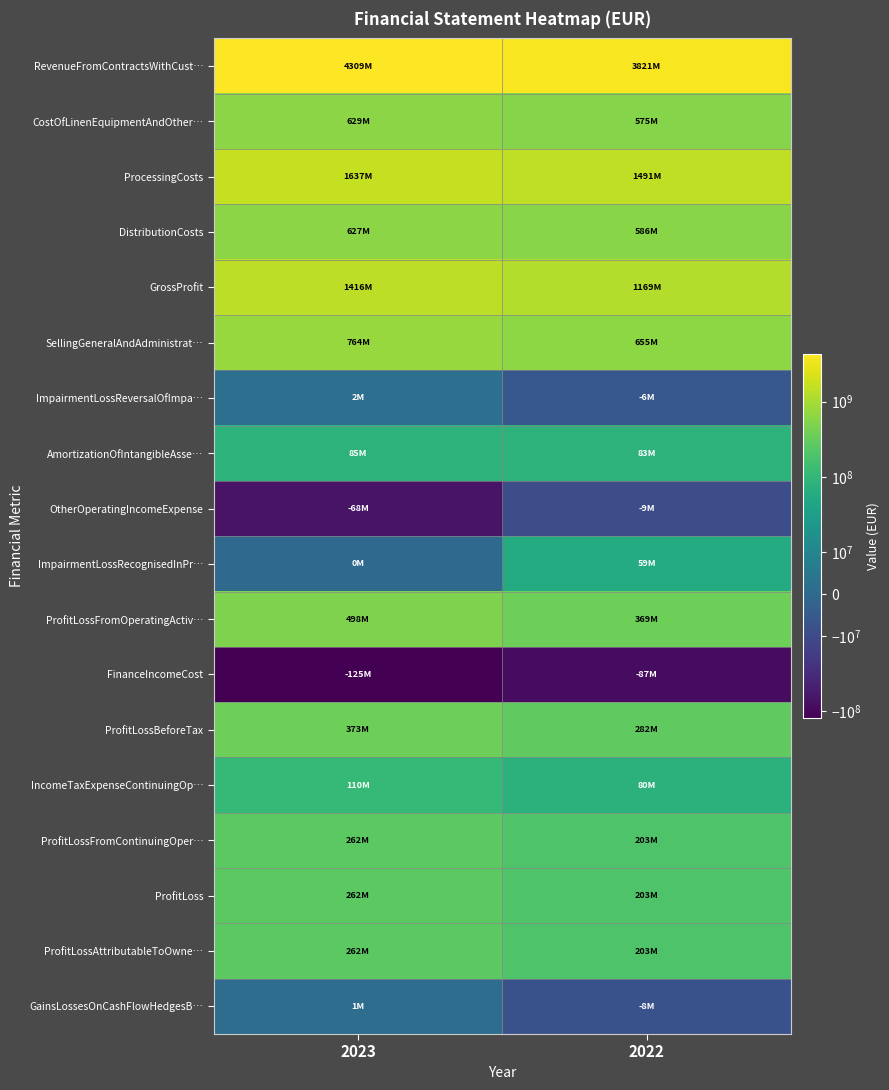

What is the spread (max minus min) of values at 2022?

3907600000